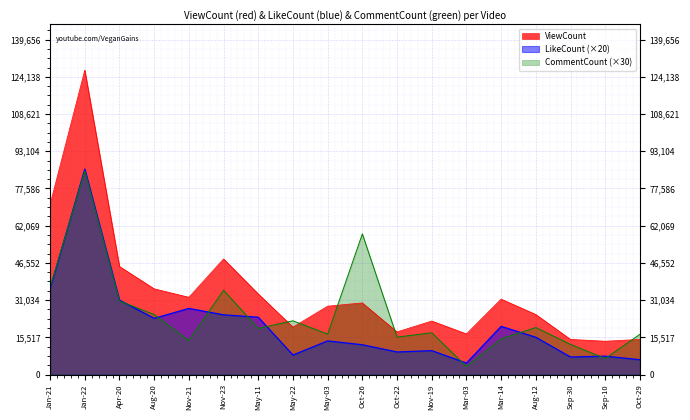

Which category has the lowest value in the ViewCount series?

Sep-10